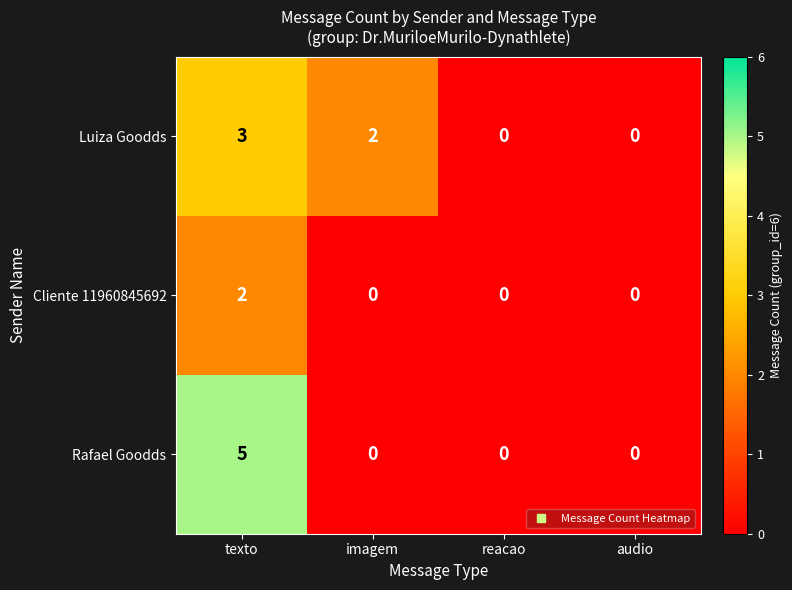

Reading left to right, list all the values displayed in this chart.

Luiza Goodds: texto=3	imagem=2	reacao=0	audio=0
Cliente 11960845692: texto=2	imagem=0	reacao=0	audio=0
Rafael Goodds: texto=5	imagem=0	reacao=0	audio=0